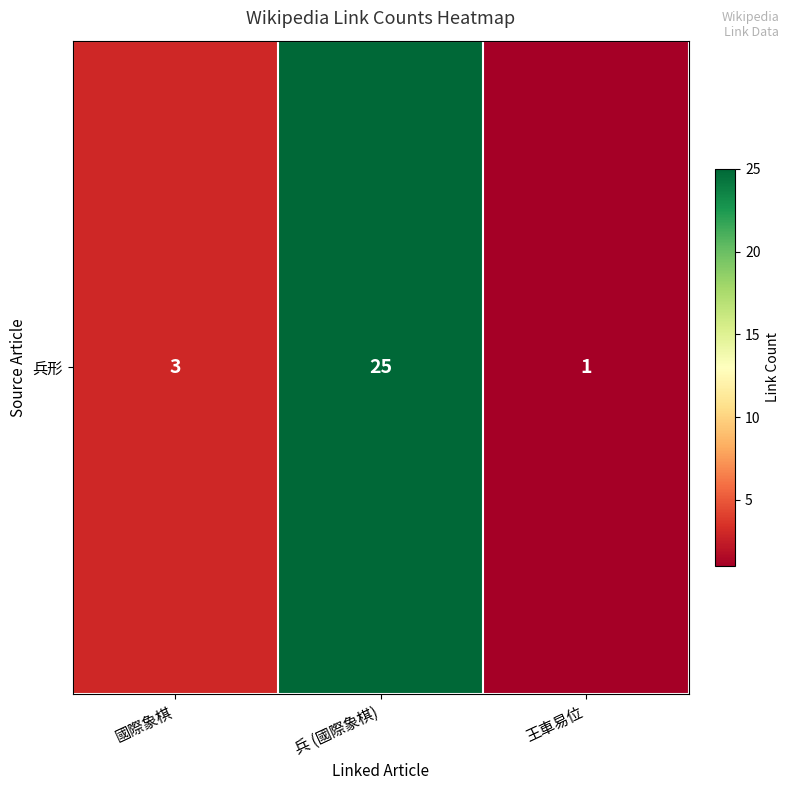

Rank the categories by value from lowest to highest.

王車易位, 國際象棋, 兵 (國際象棋)